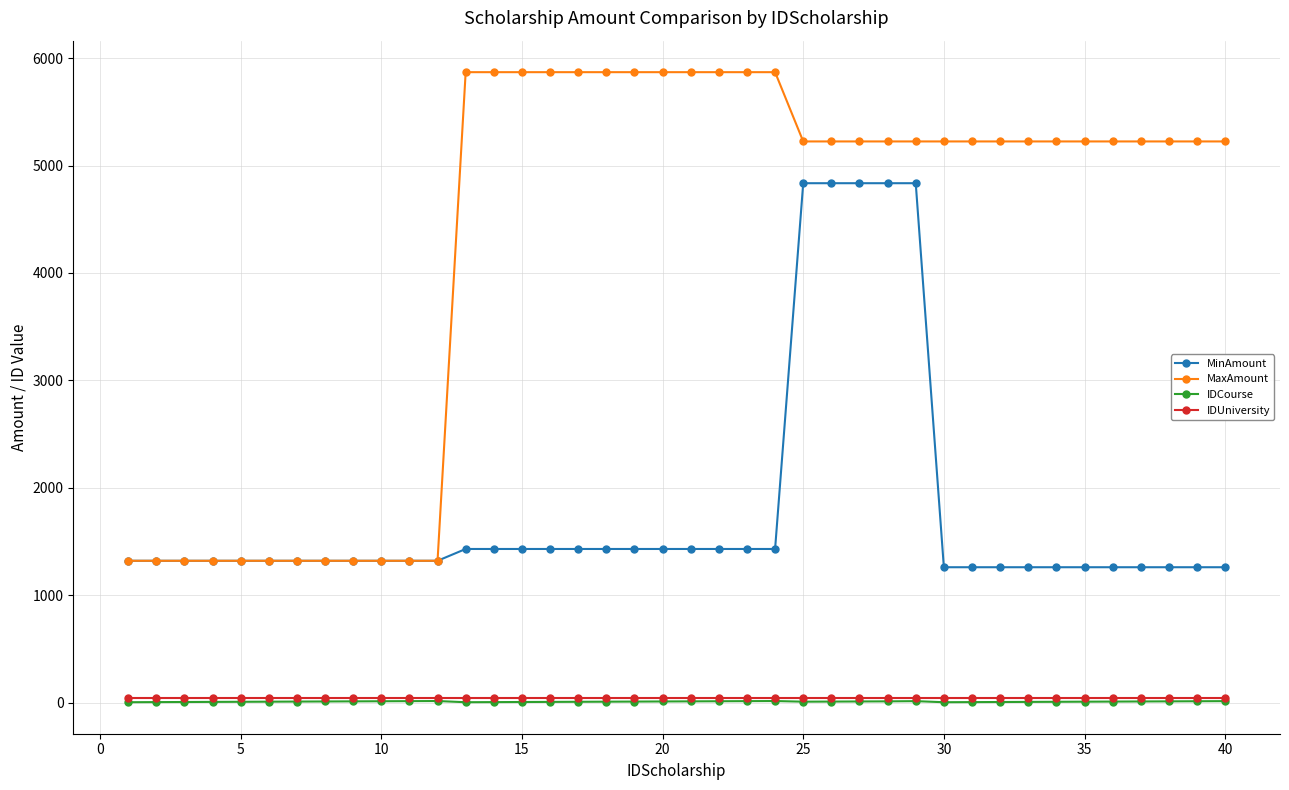

True or false: IDUniversity and IDCourse intersect in this chart.

False